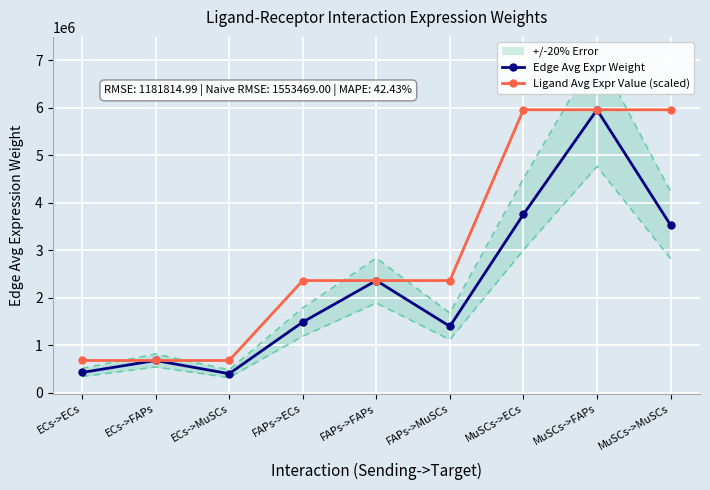

List the series in order of their peak value, lowest first.

Edge Avg Expr Weight, Ligand Avg Expr Value (scaled)